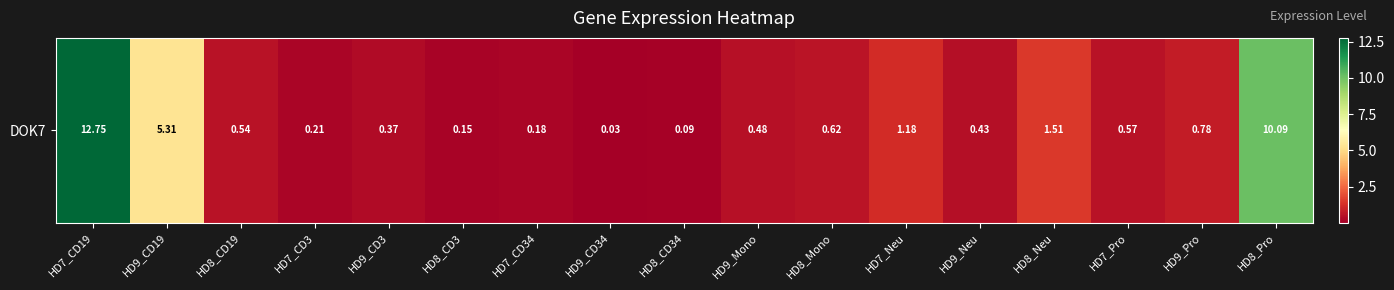

How many categories are shown in the chart?

17